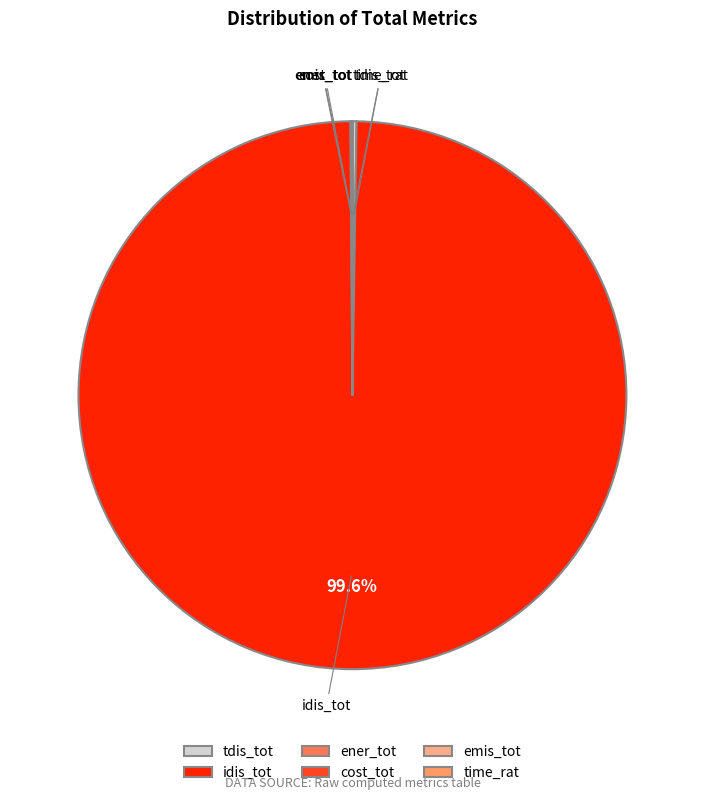

What is the largest slice in the pie chart?

idis_tot